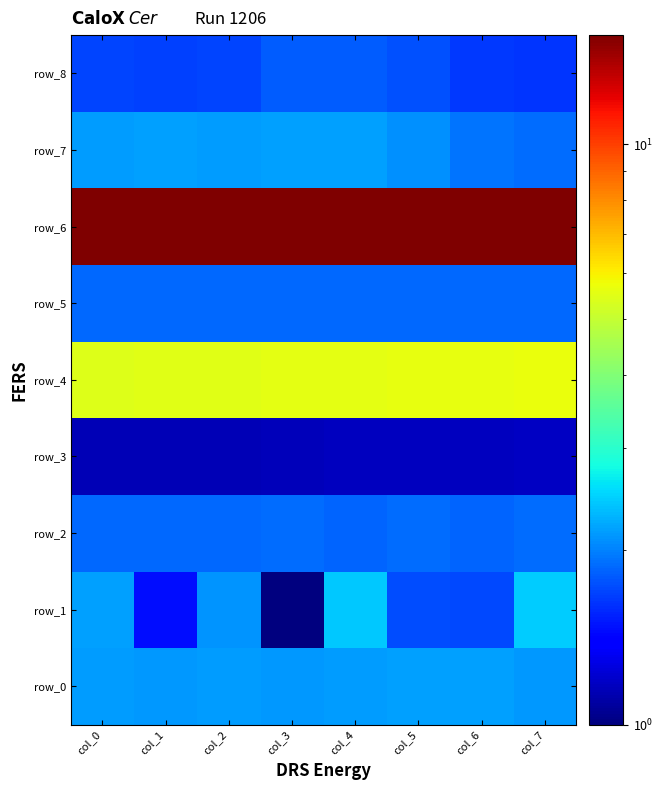

What is the total value across all series at col_1?

33.1